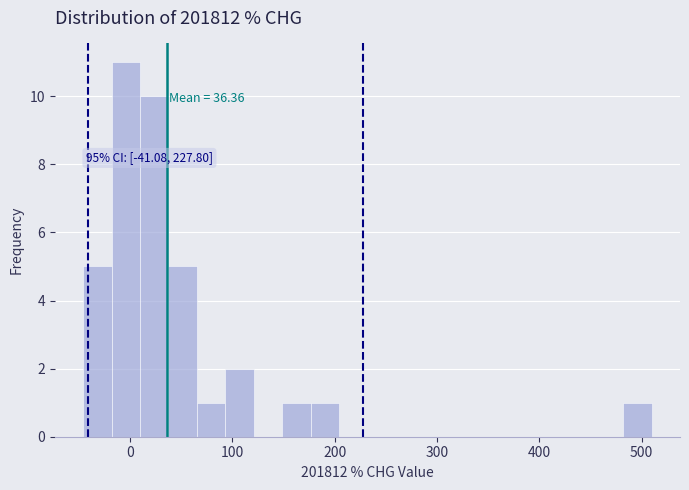

Read against the x-axis, roughly where is the centre of the tallest bar?

0